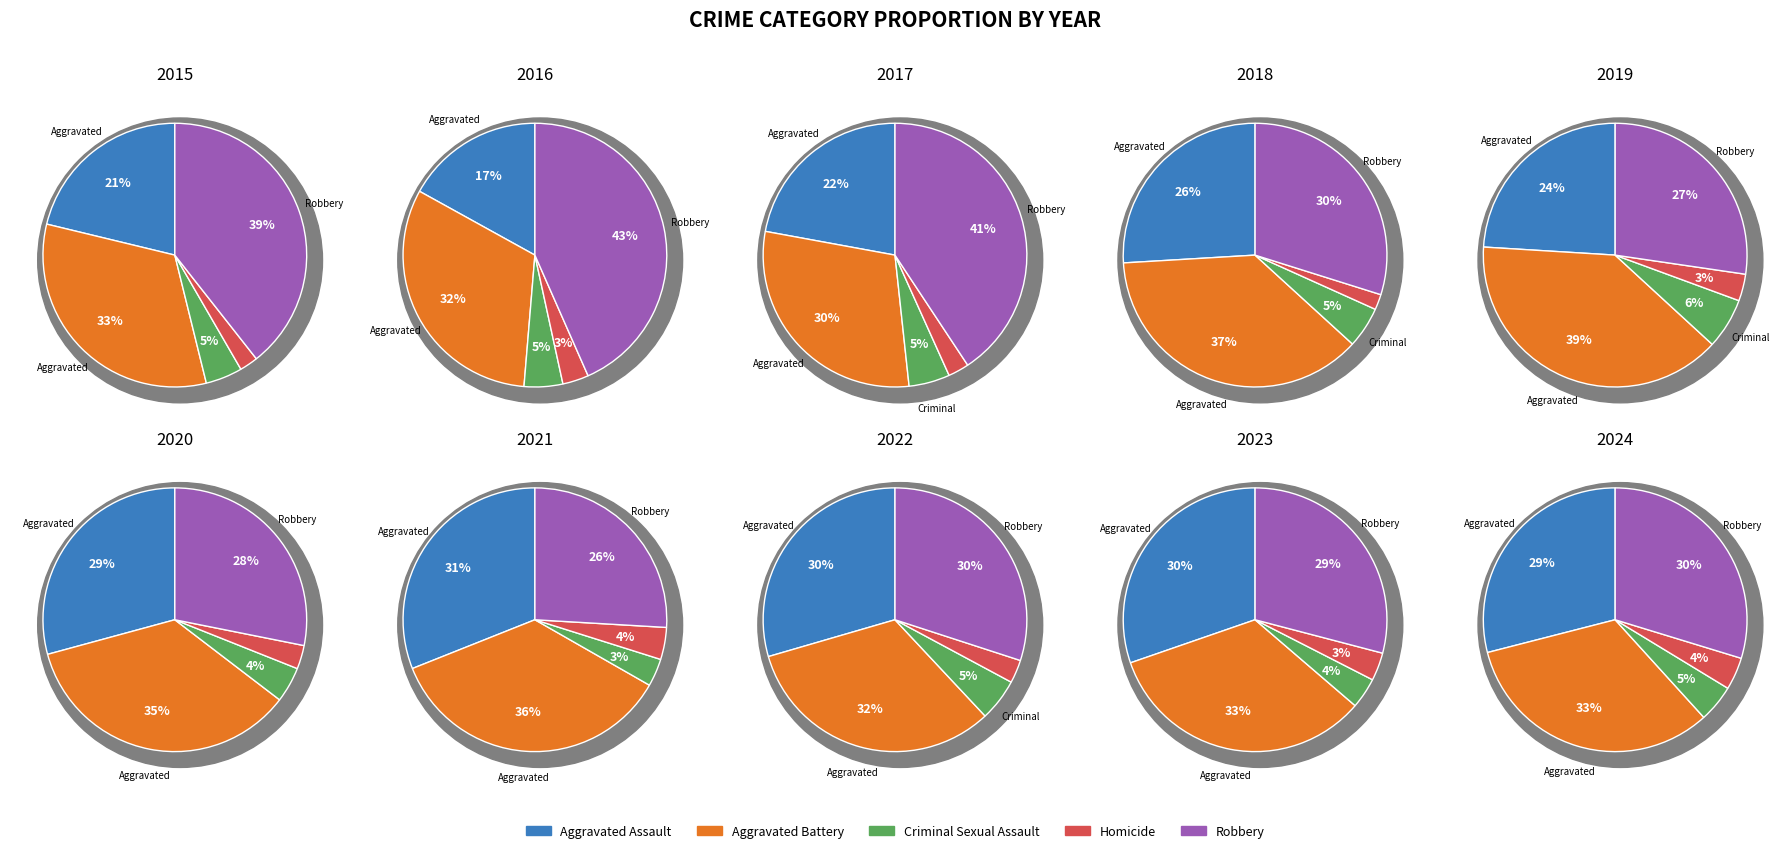

Does 6 account for over 50% of the chart?

No